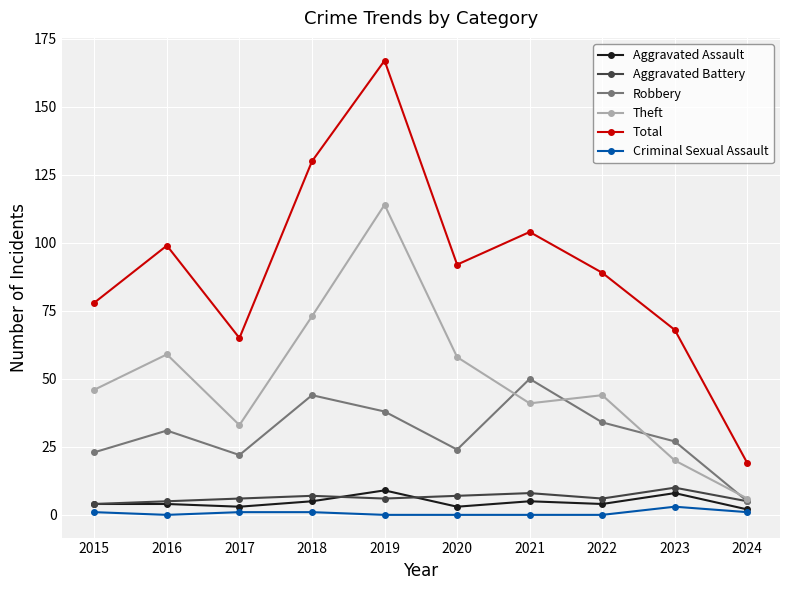

Which series has the largest range (max minus min)?

Total